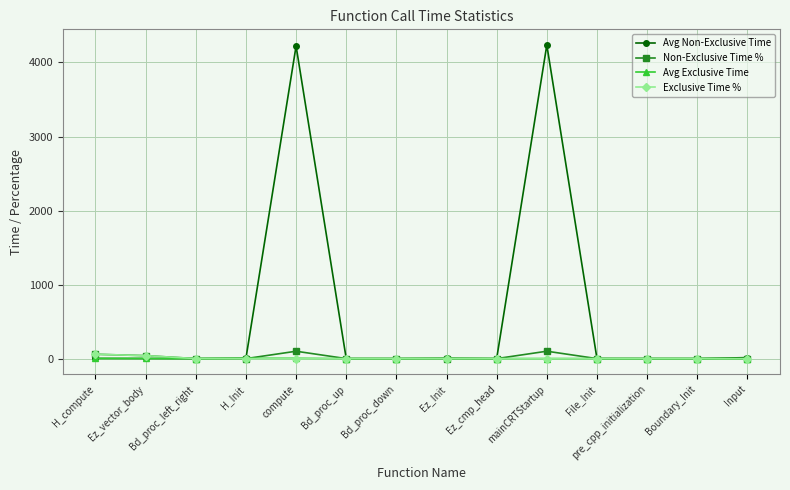

Which series has the largest total across all categories?

Avg Non-Exclusive Time